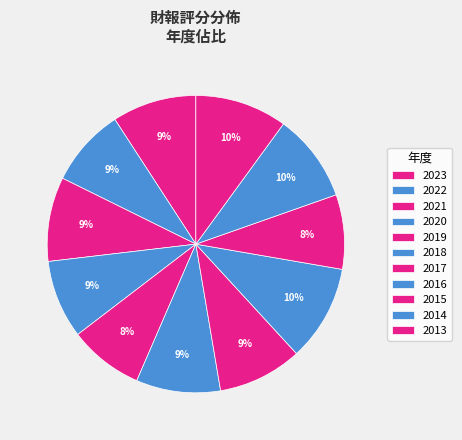

Do 2014 and 2016 together represent more than half of the pie?

No